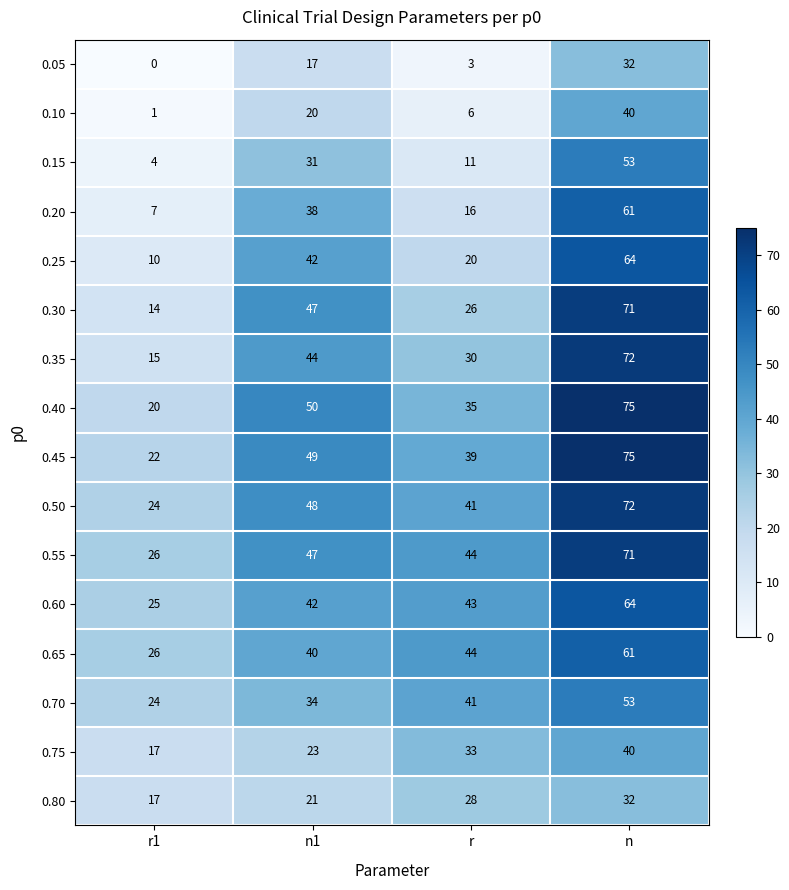

Between n1 and n, which series saw the biggest shift?

0.35